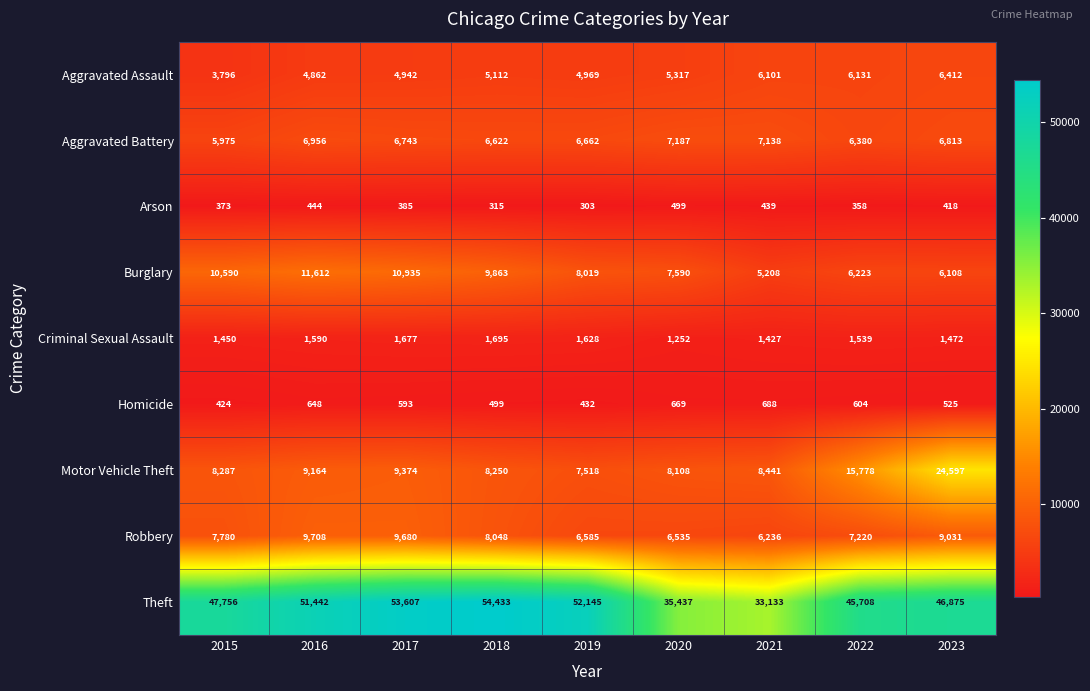

True or false: Theft has a value of 54433 at 2018.

True